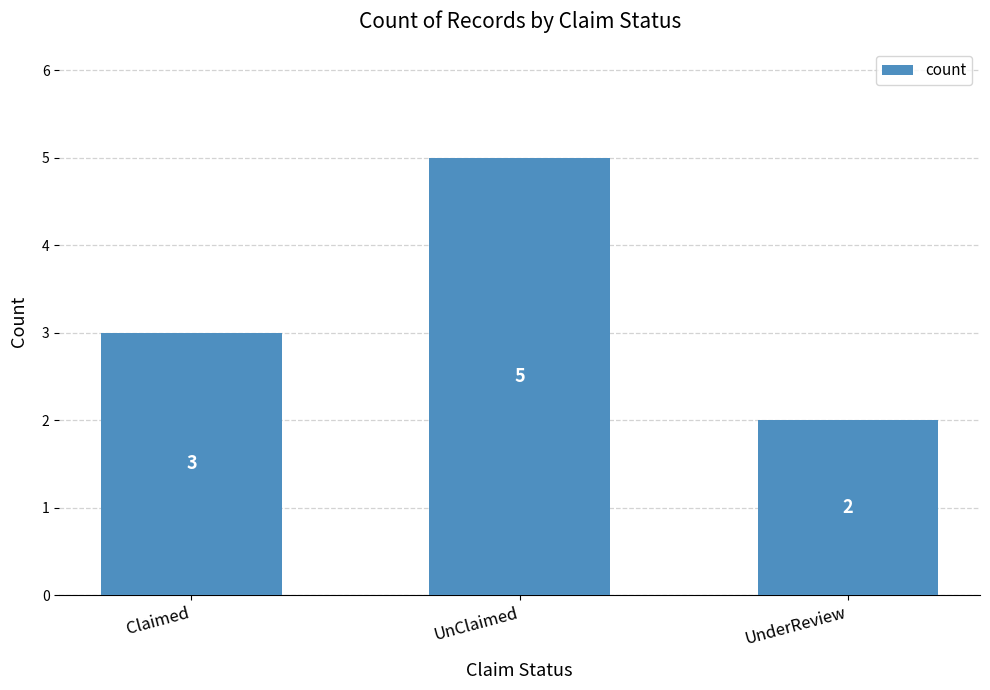

How many data points does each series have?

3